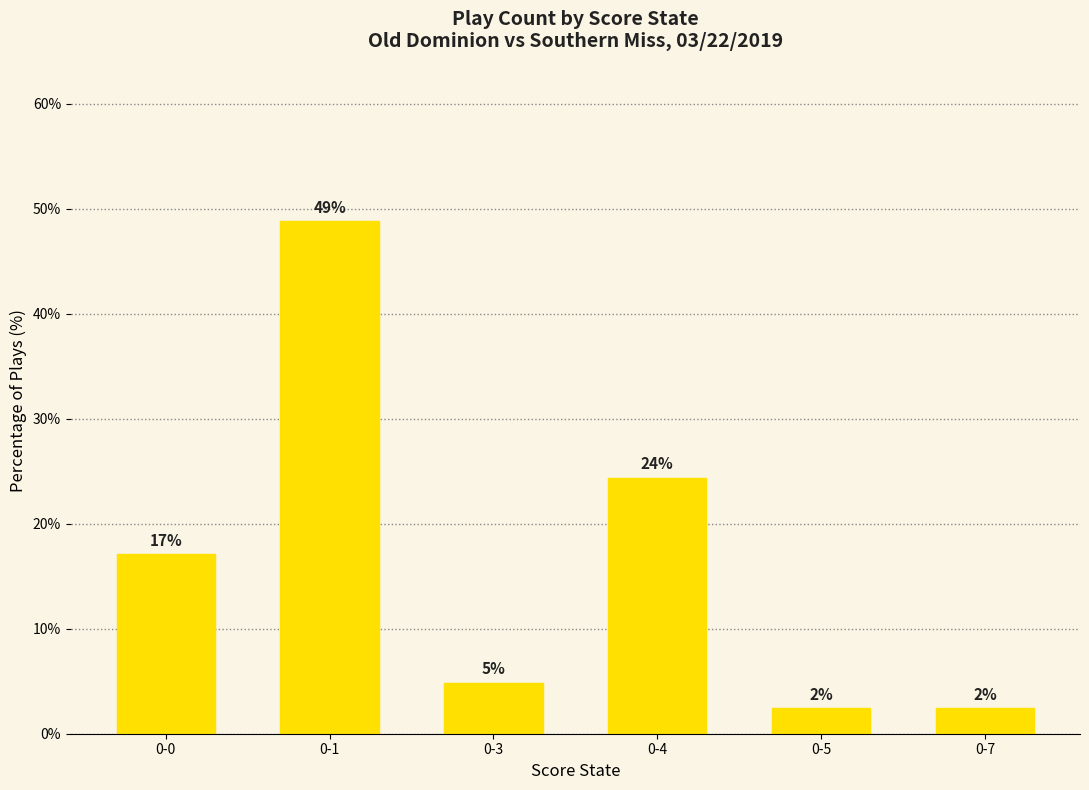

Are the bars grouped side by side (vs. stacked)?

No